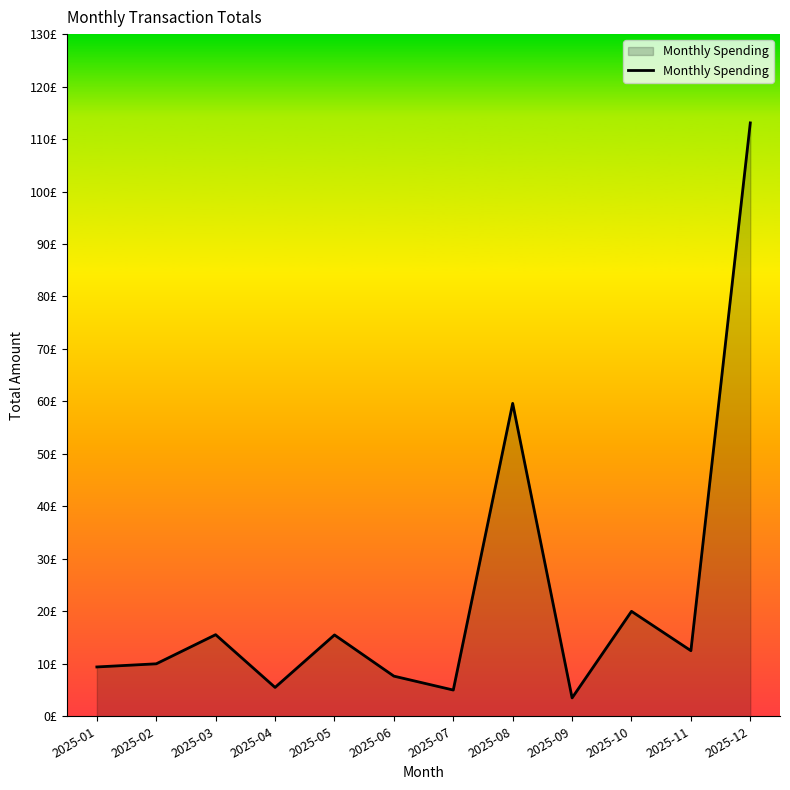

How many points are lower than both their immediate neighbors (excluding endpoints)?

4